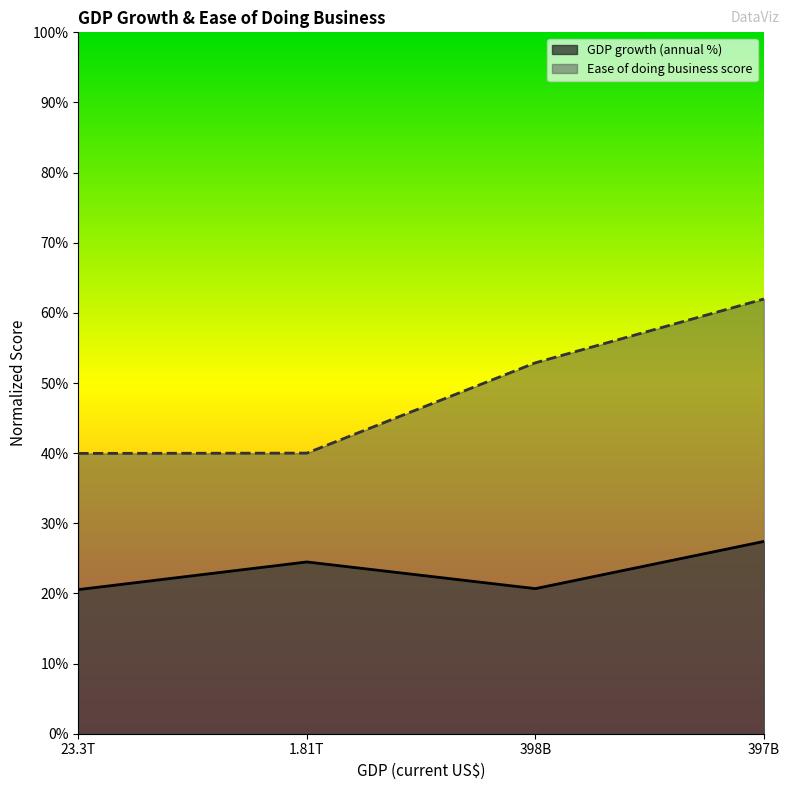

The value of Ease of doing business score at 23.3T is 58.7. True or false?

False